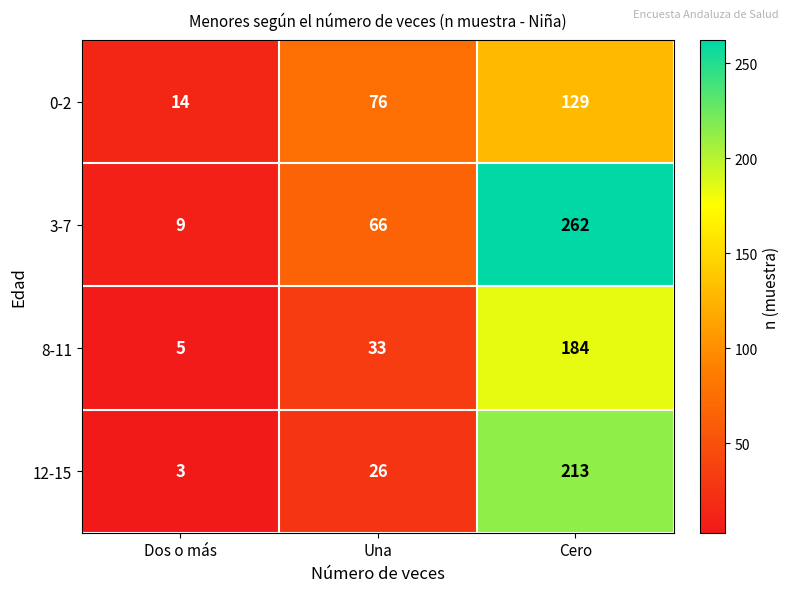

Between Una and Cero, which series saw the biggest shift?

3-7